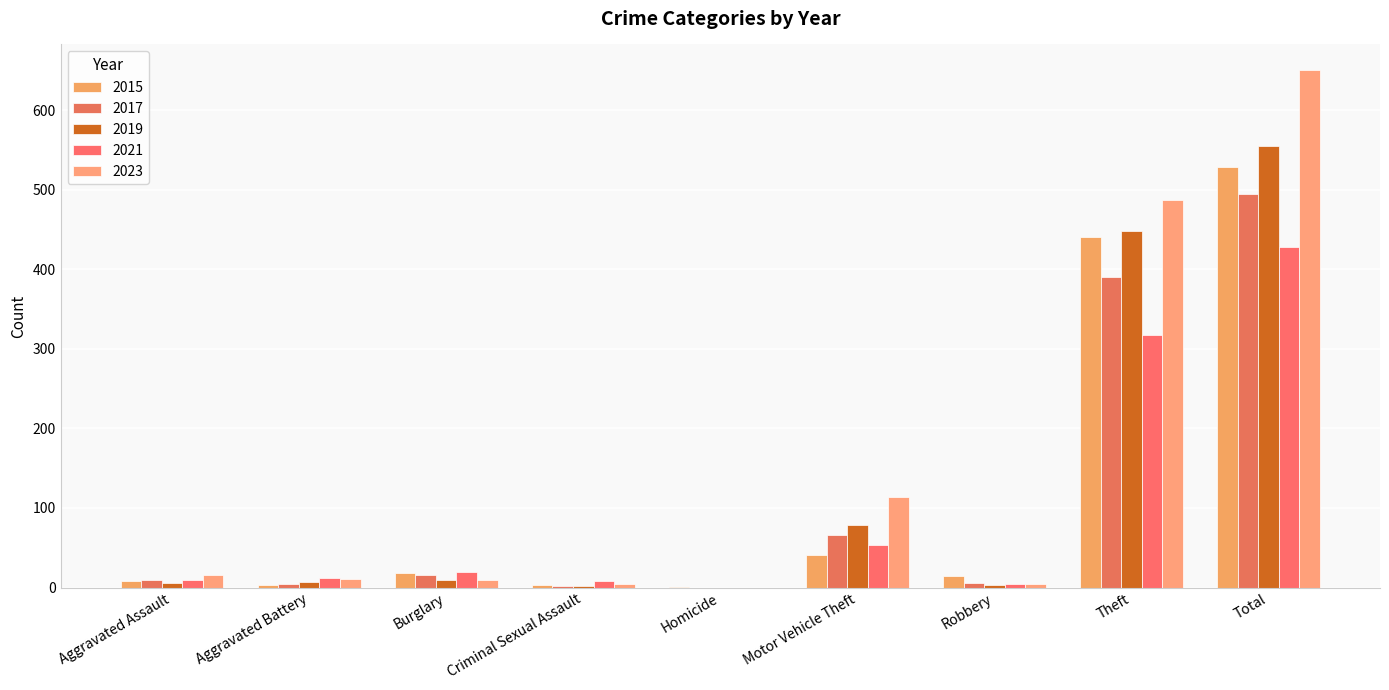

Is the value of 2021 at Motor Vehicle Theft greater than the value of 2017 at Aggravated Assault?

Yes